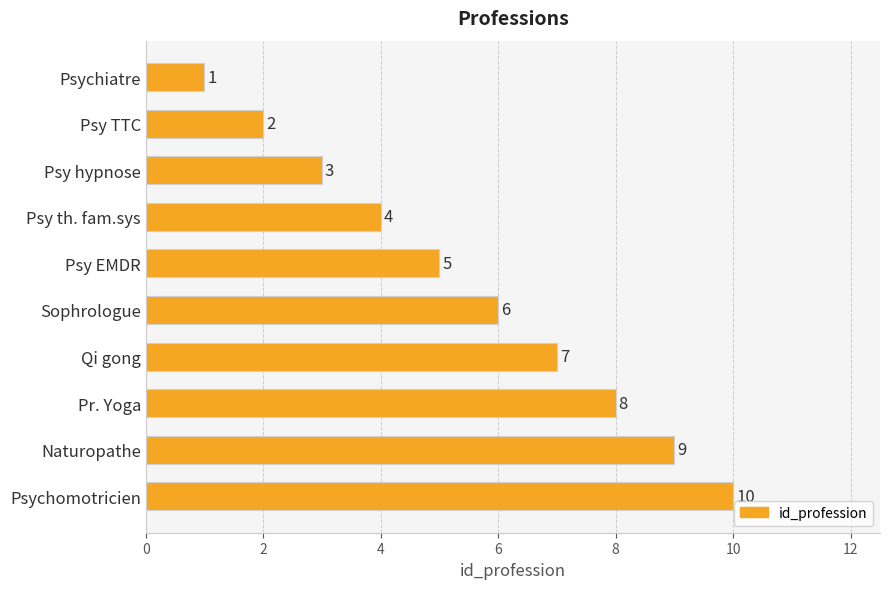

How many data points does each series have?

10